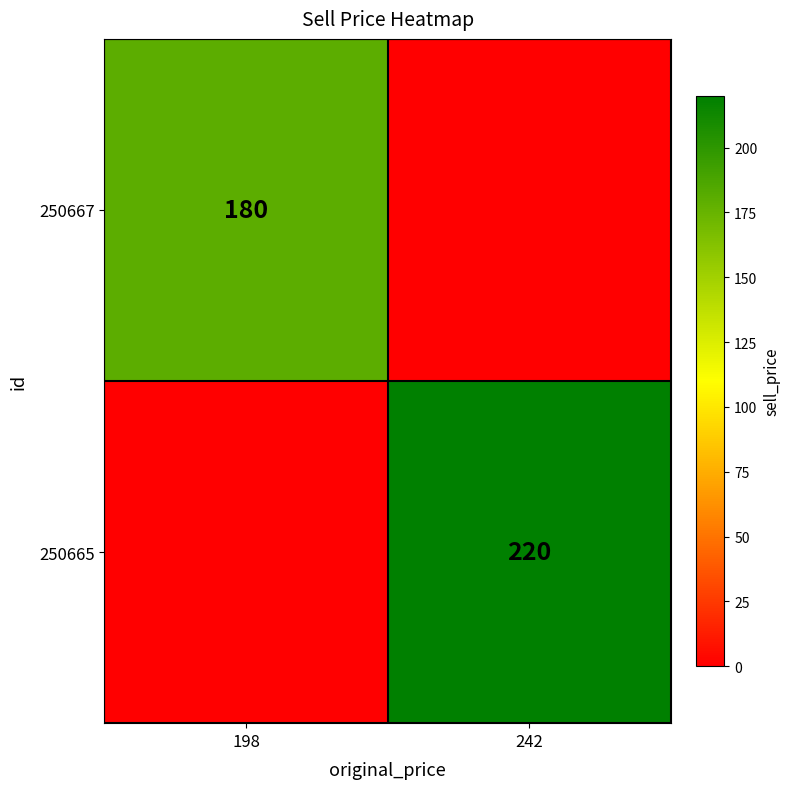

The 250667 series shows 241 at 198. True or false?

False